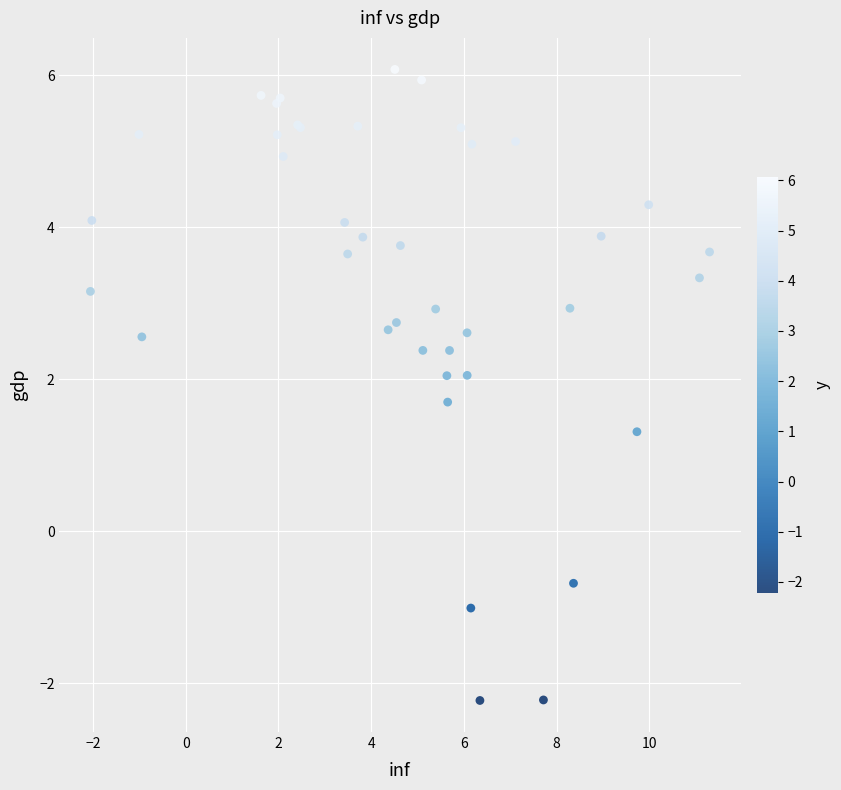

What Y value in the scatter plot is closest to 1?

1.3